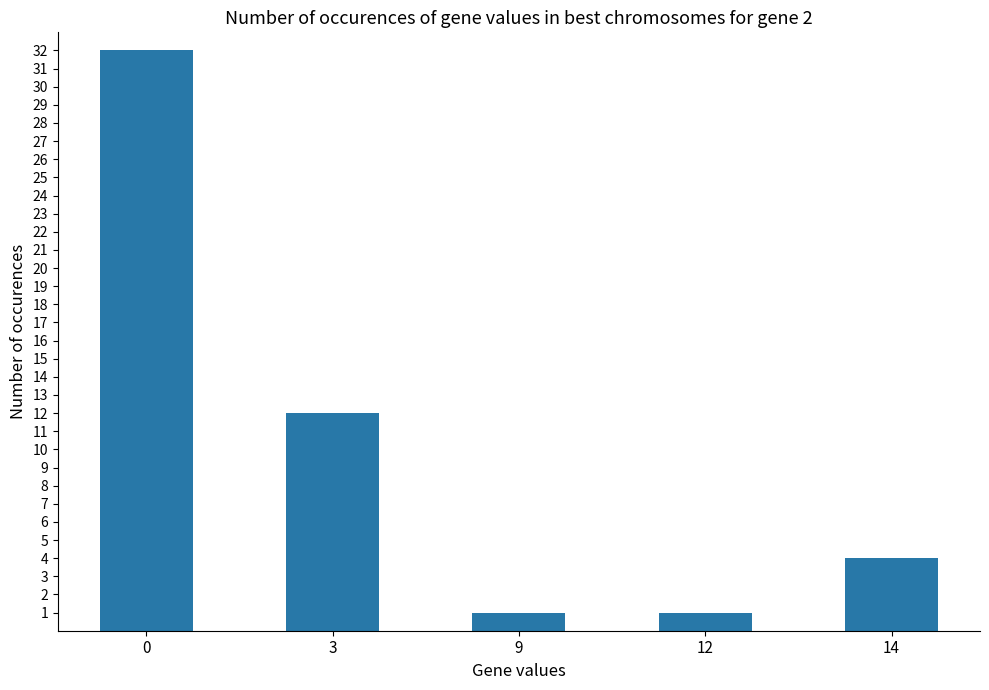

The value at 14 is 4. True or false?

True